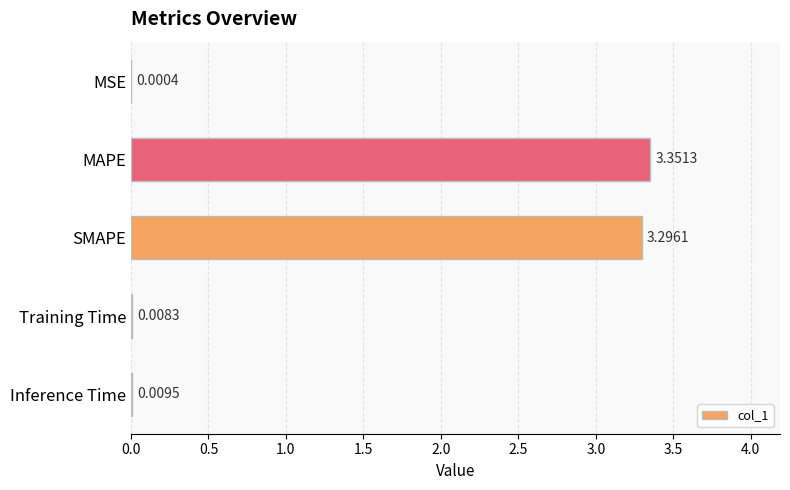

What is the sum of all values?

6.7